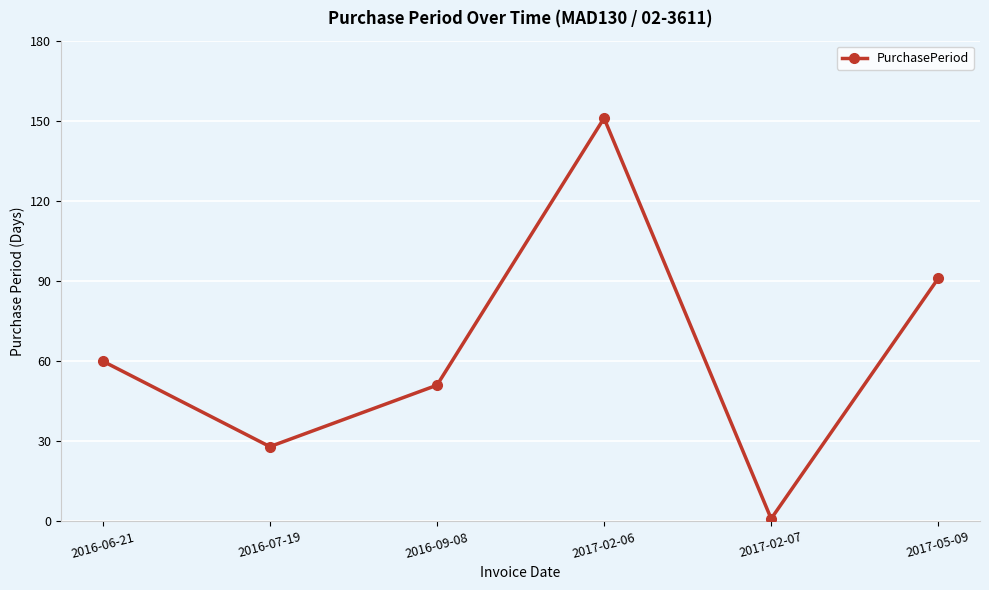

What is the change in value from 2017-02-06 to 2017-05-09?

-60